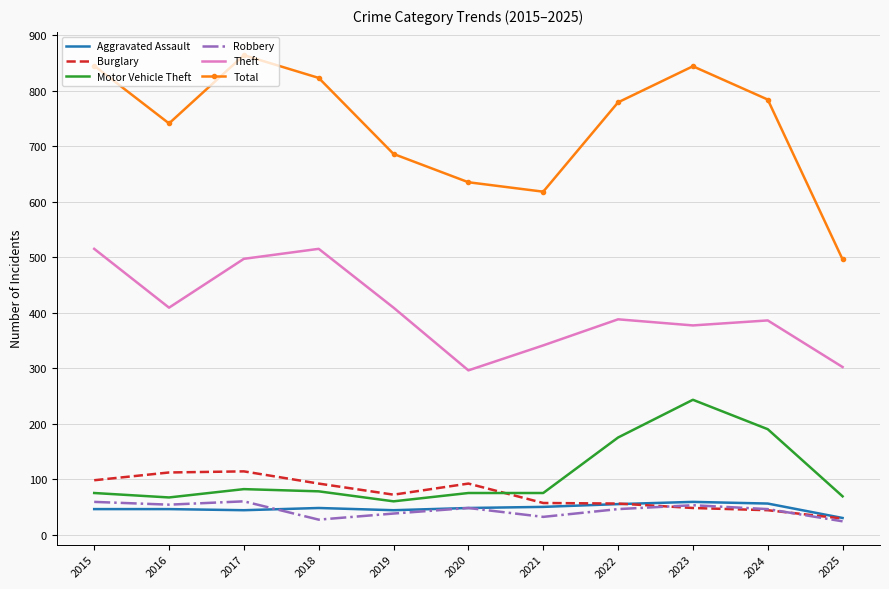

True or false: Aggravated Assault and Burglary intersect in this chart.

True